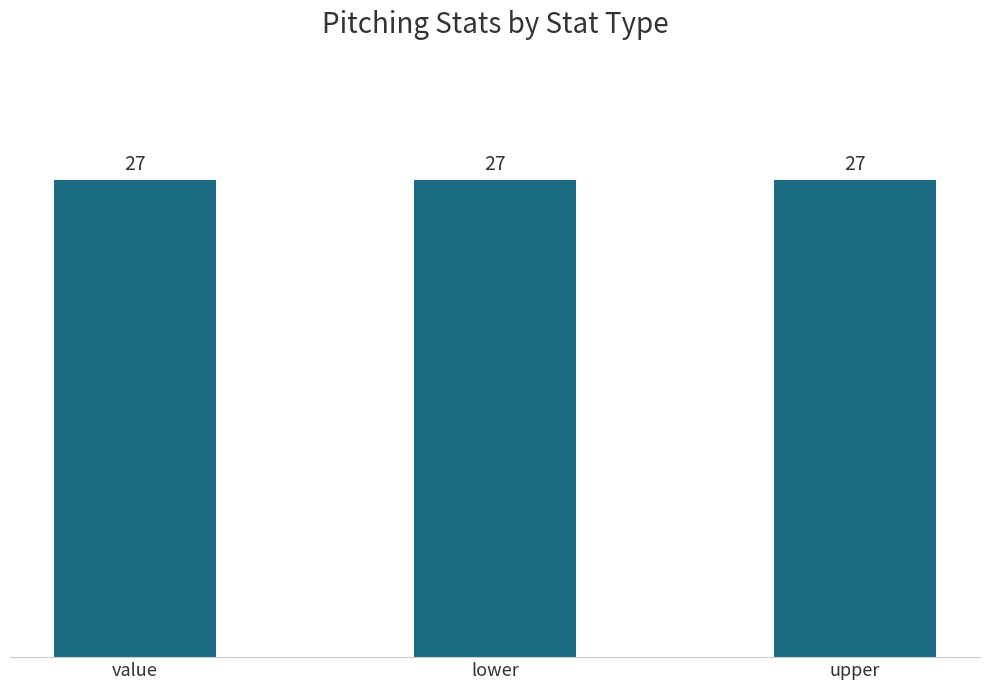

Are the bars horizontal?

No